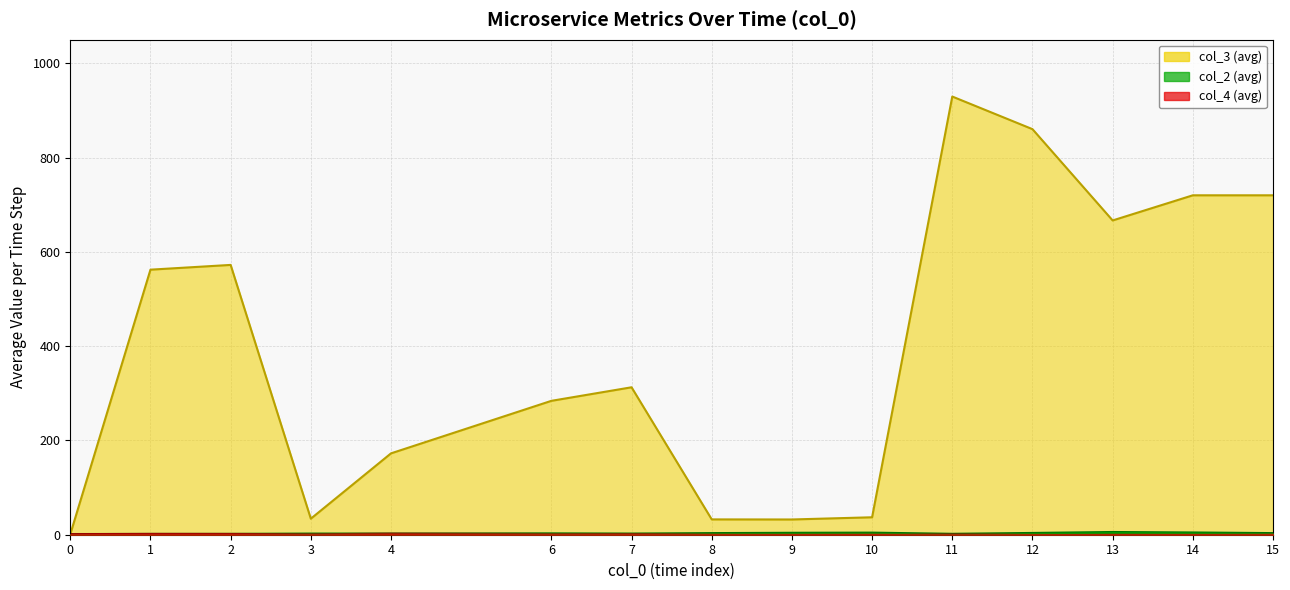

How many intersections are there between col_4 (avg) and col_2 (avg)?

3